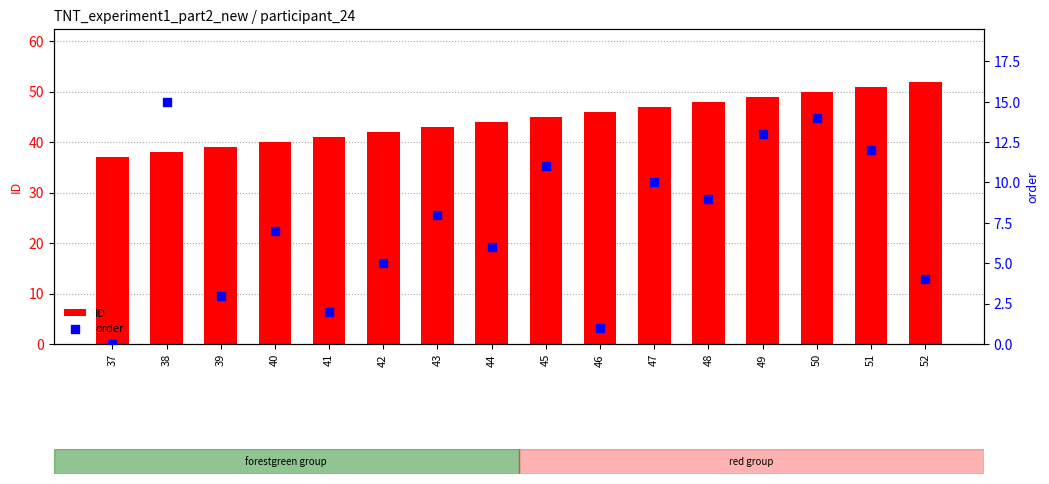

Which series has the largest total across all categories?

ID